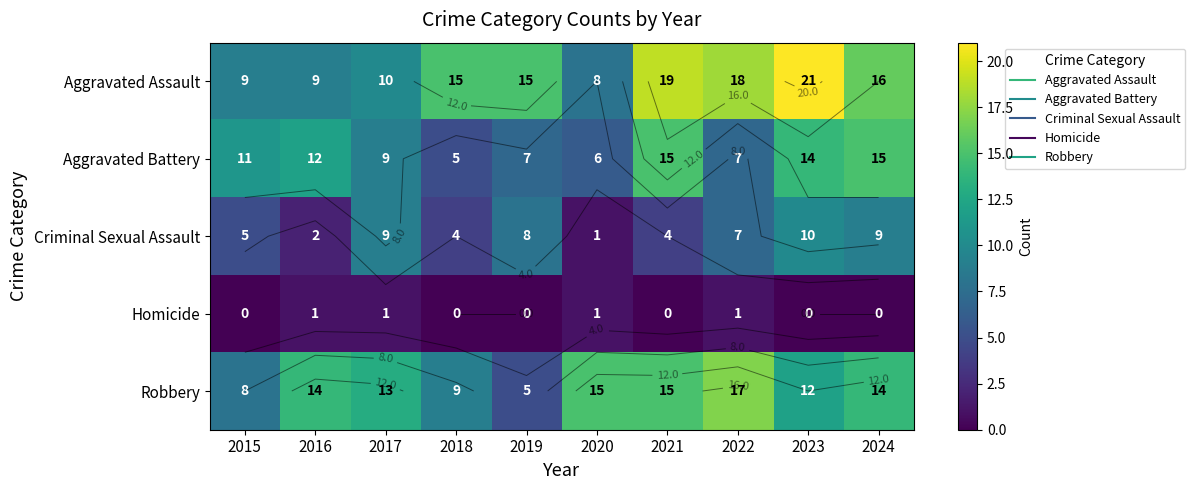

What is the sum of all Robbery values?

122